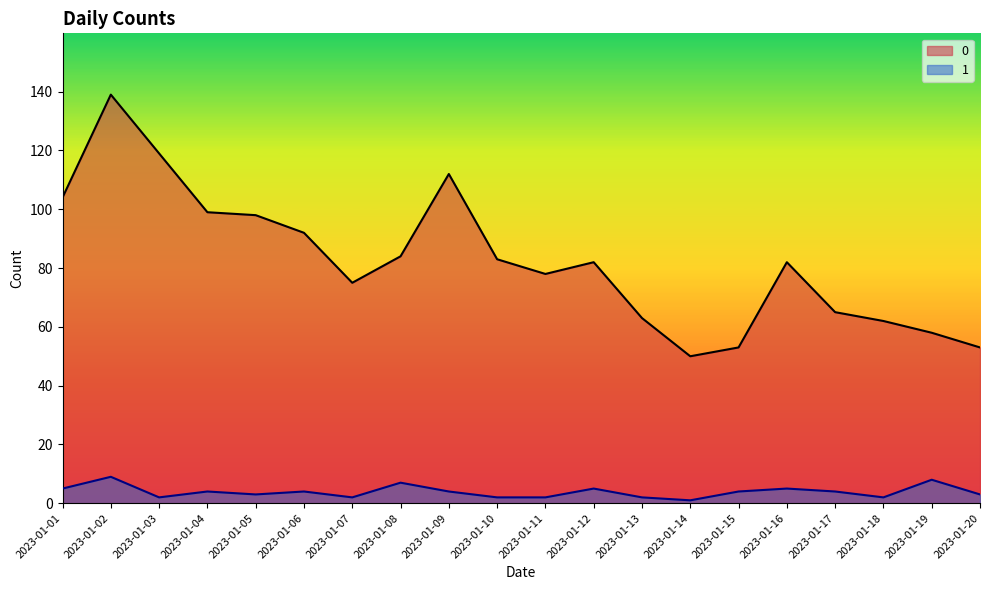

How many interior local valleys does the 0 series have?

3